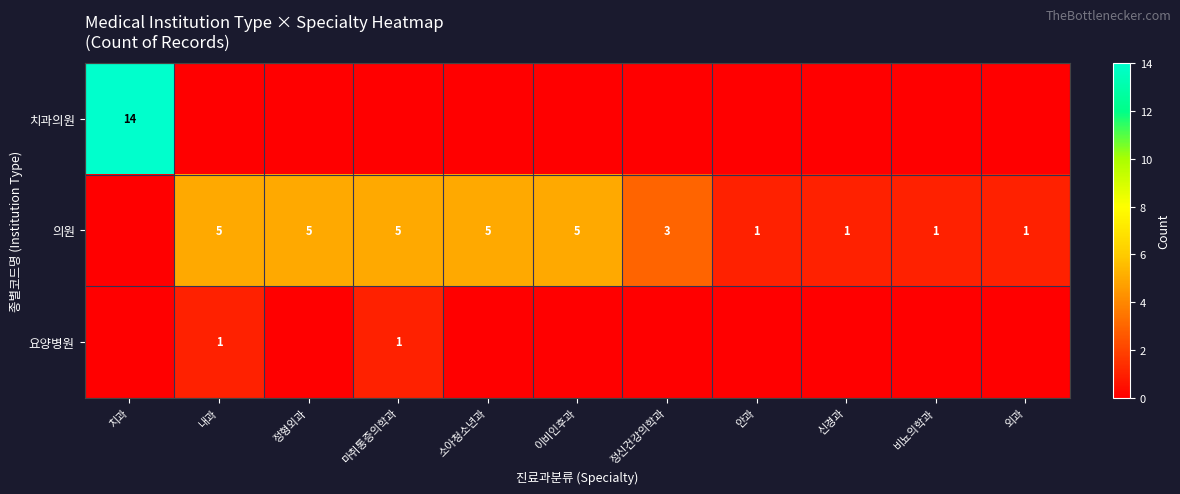

The value of 의원 at 정형외과 is 8. True or false?

False